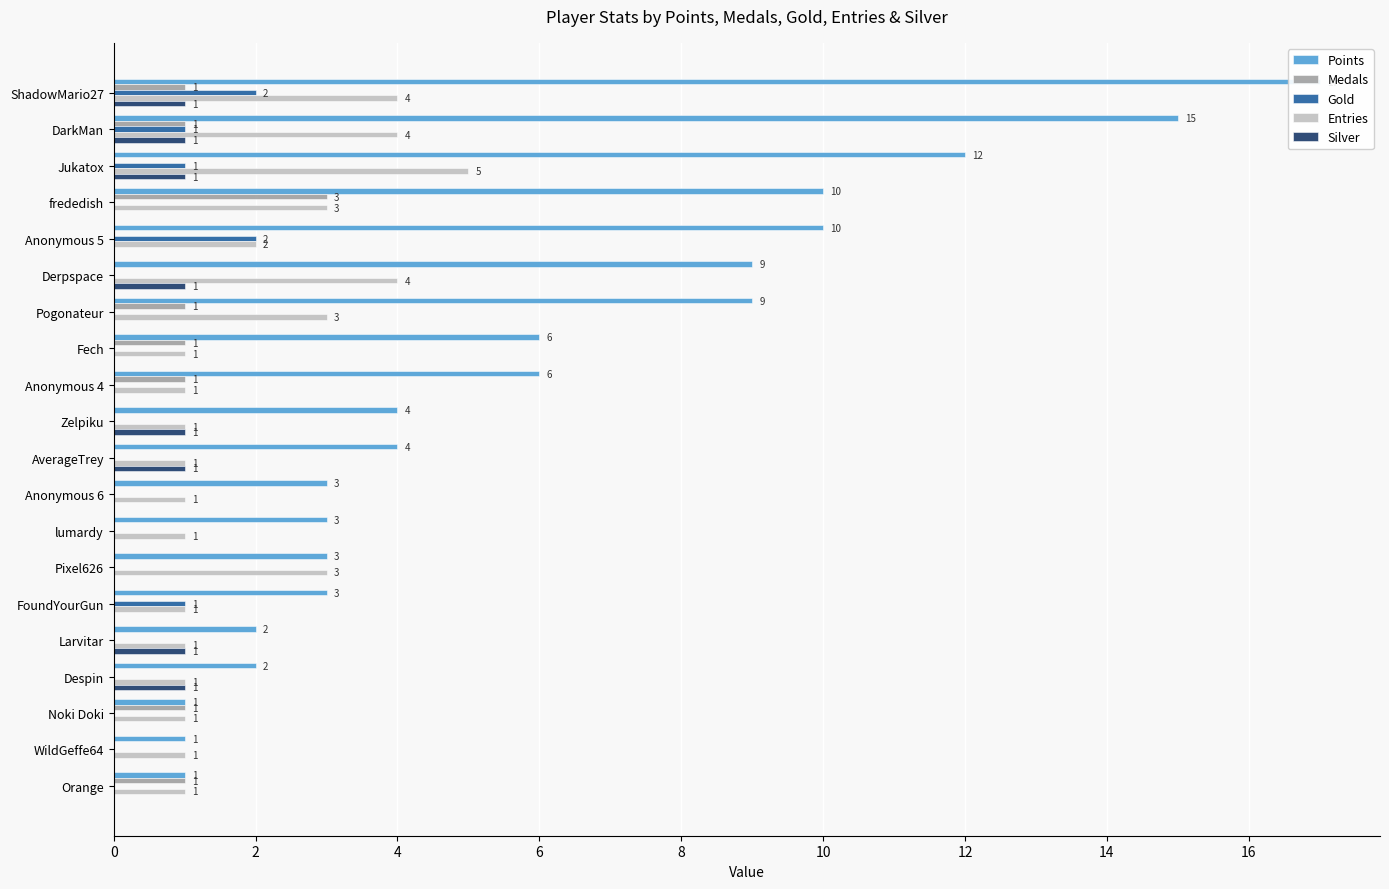

How many values in Medals are above zero?

8